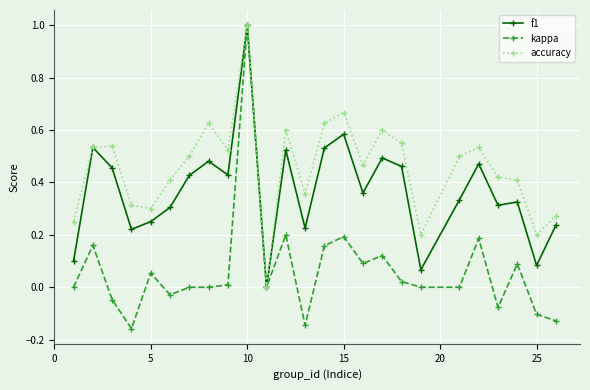

What is the greatest value displayed?

1.0